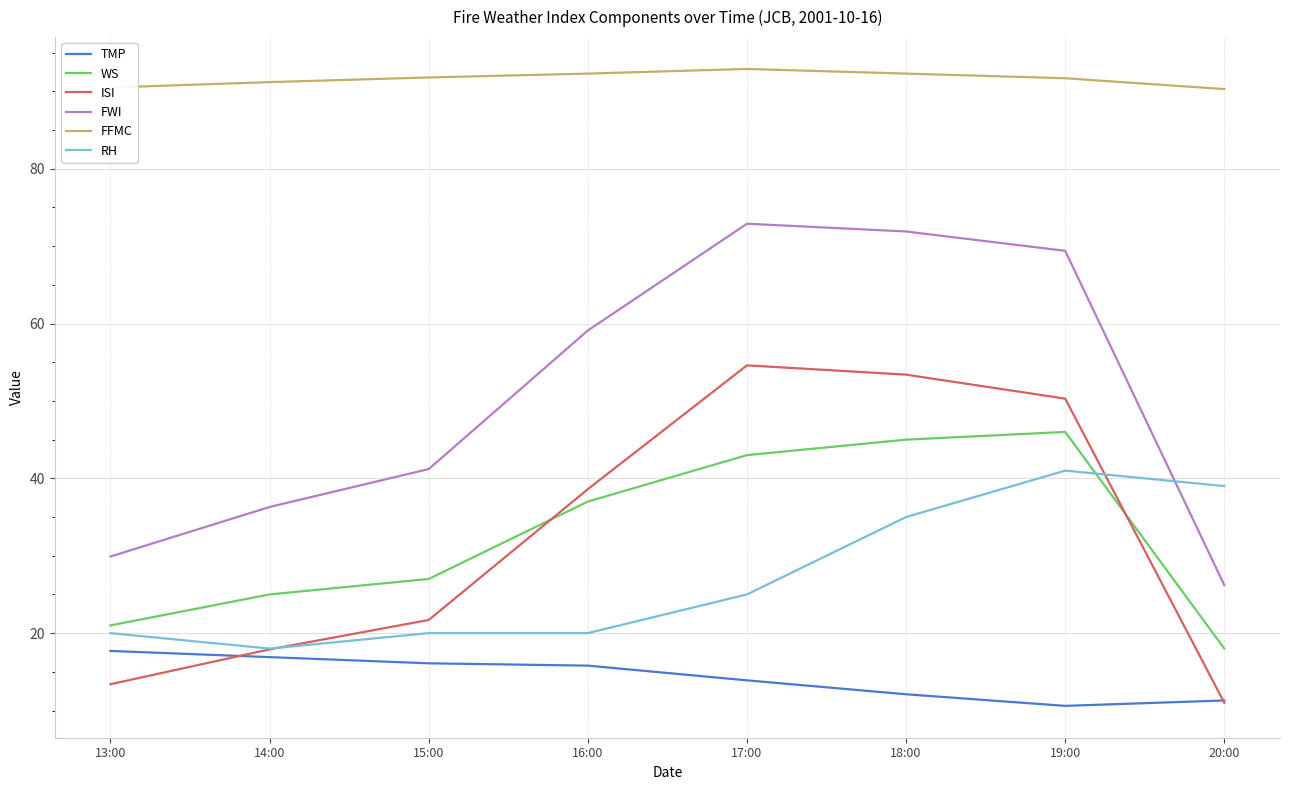

Does the chart have visible grid lines?

Yes